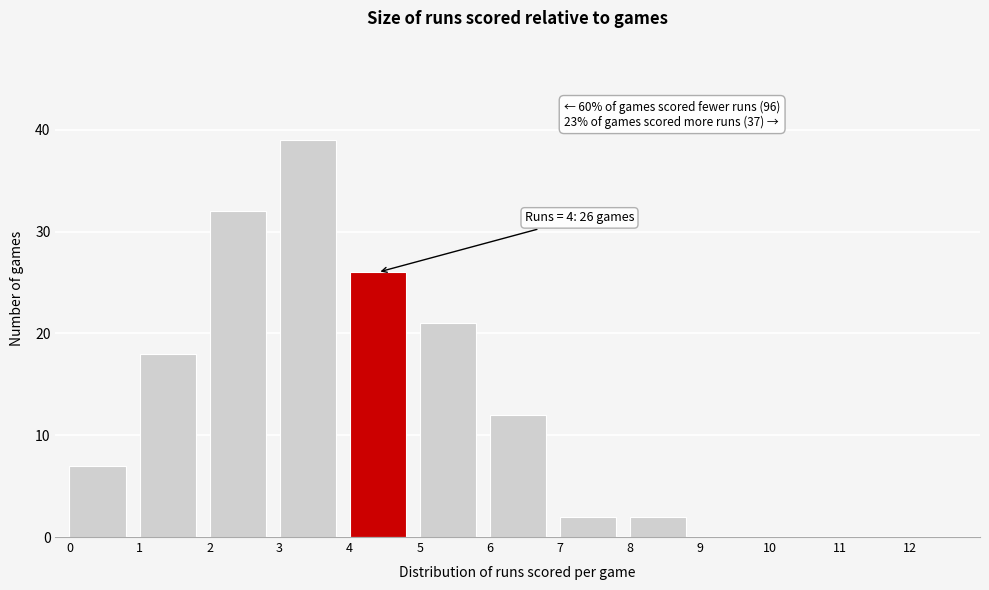

Over which range of the x-axis is the bar tallest?

3 to 4